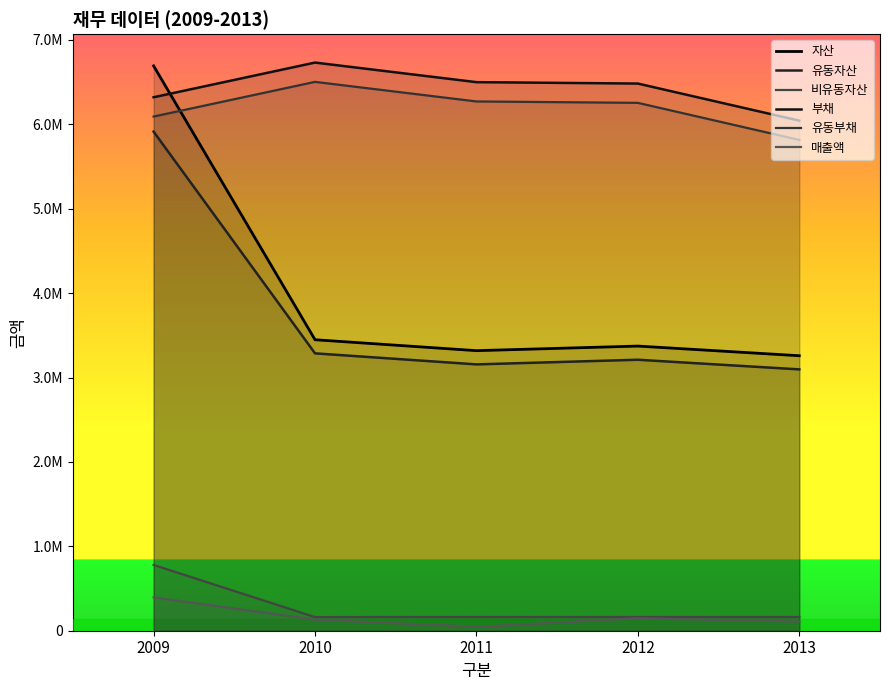

Which has a higher value, 2009 or 2011?

2009